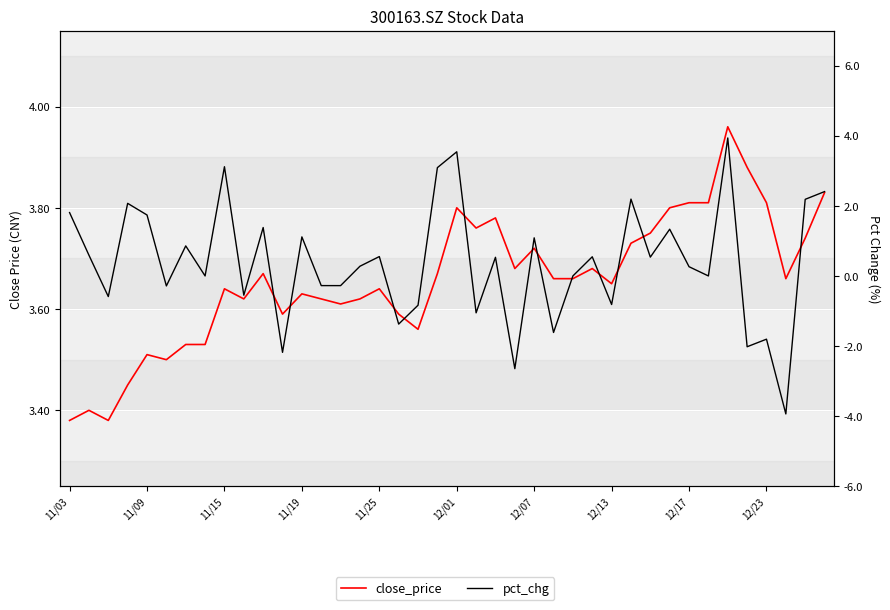

At which label does close_price reach its minimum?

11/03